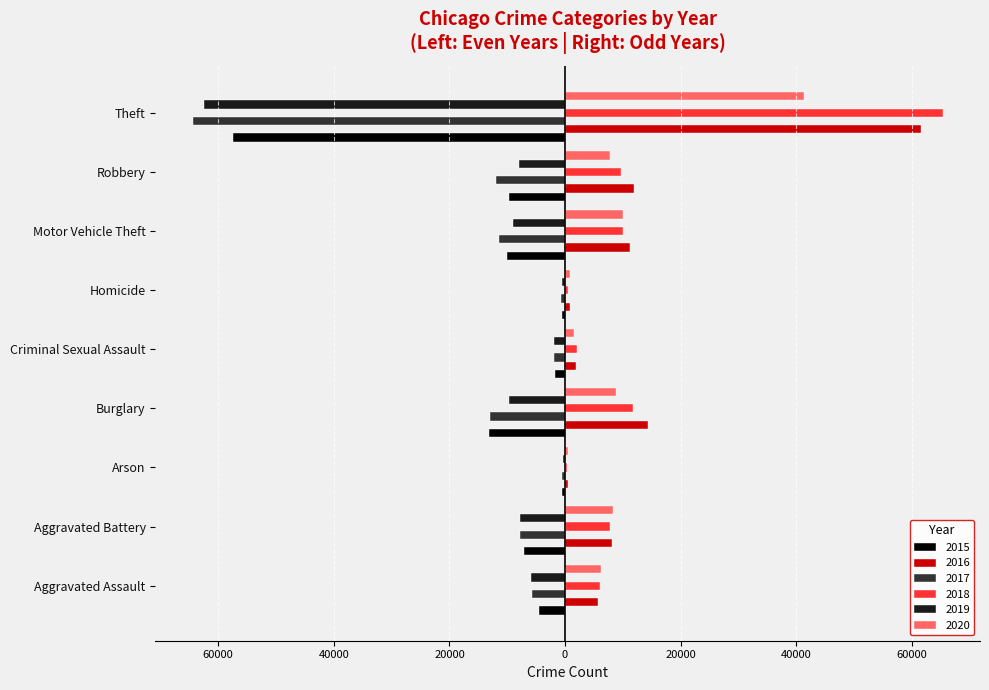

What is the difference between the highest and lowest values at Criminal Sexual Assault?

4021